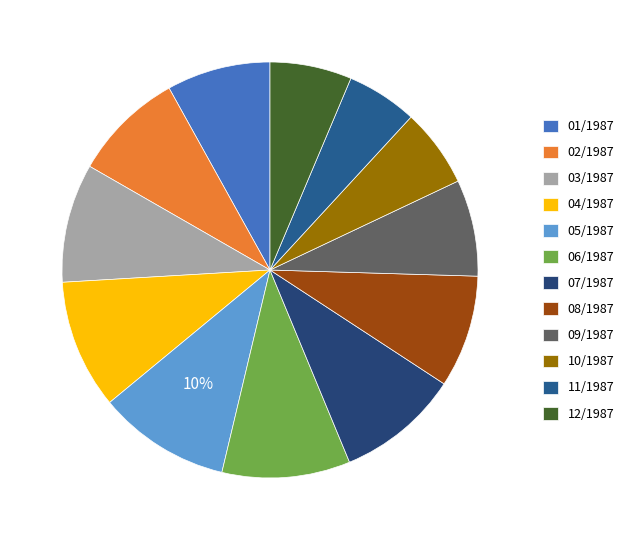

The 01/1987 slice represents 8% of the pie. True or false?

True